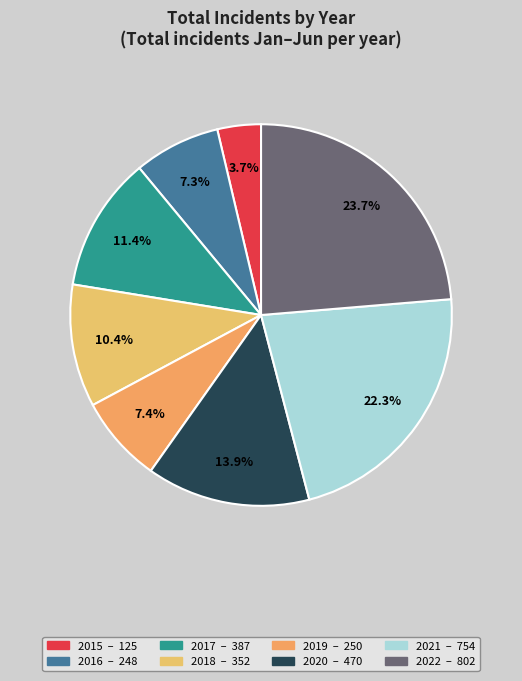

Count the number of slices in the pie.

8